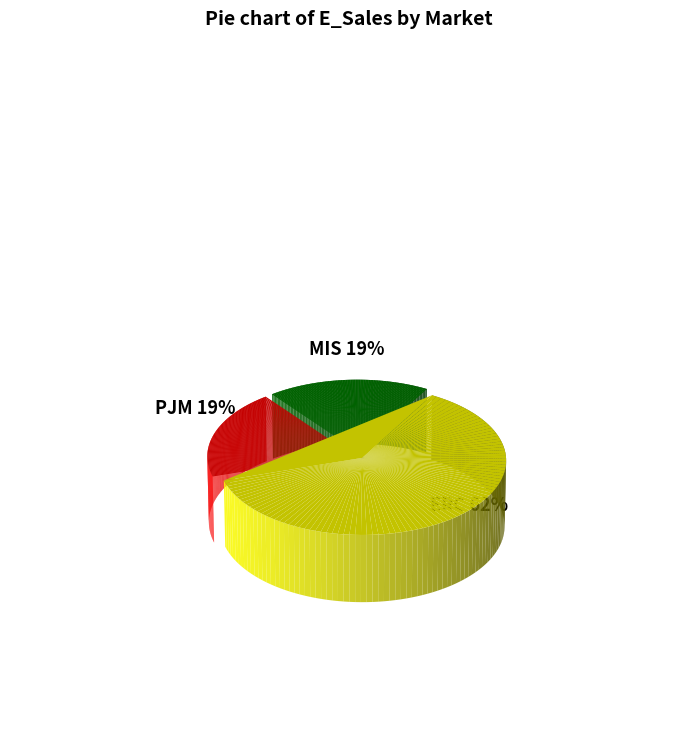

Is PJM the majority of the pie?

No